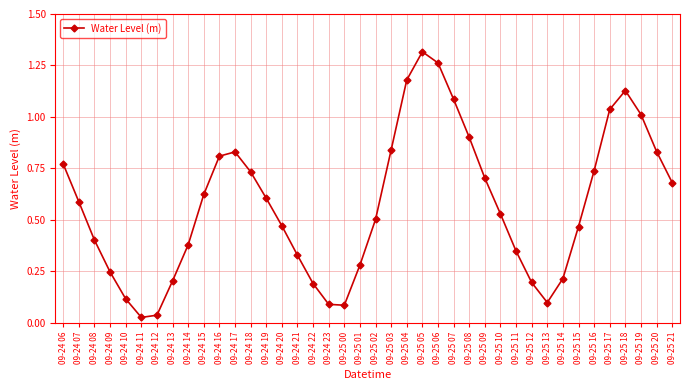

How many interior local valleys (lower than both neighbors) does the data have?

3